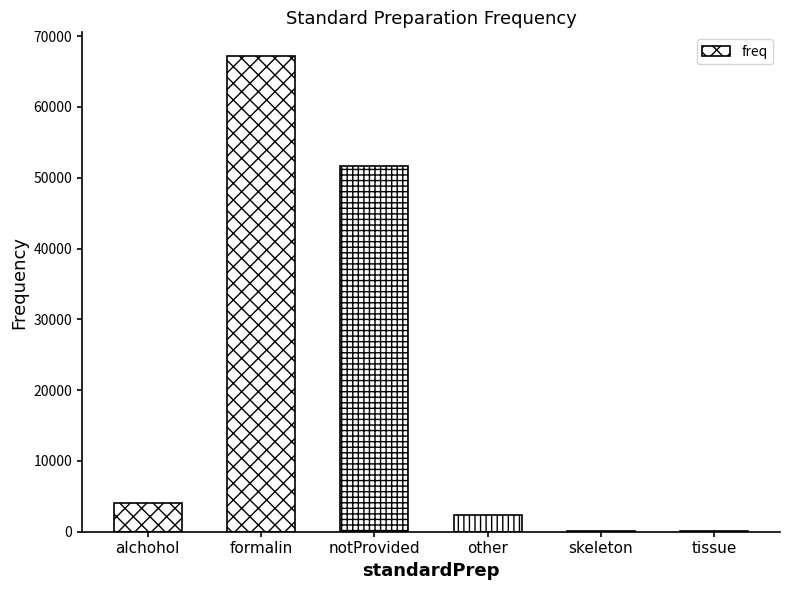

How many categories are shown in the chart?

6